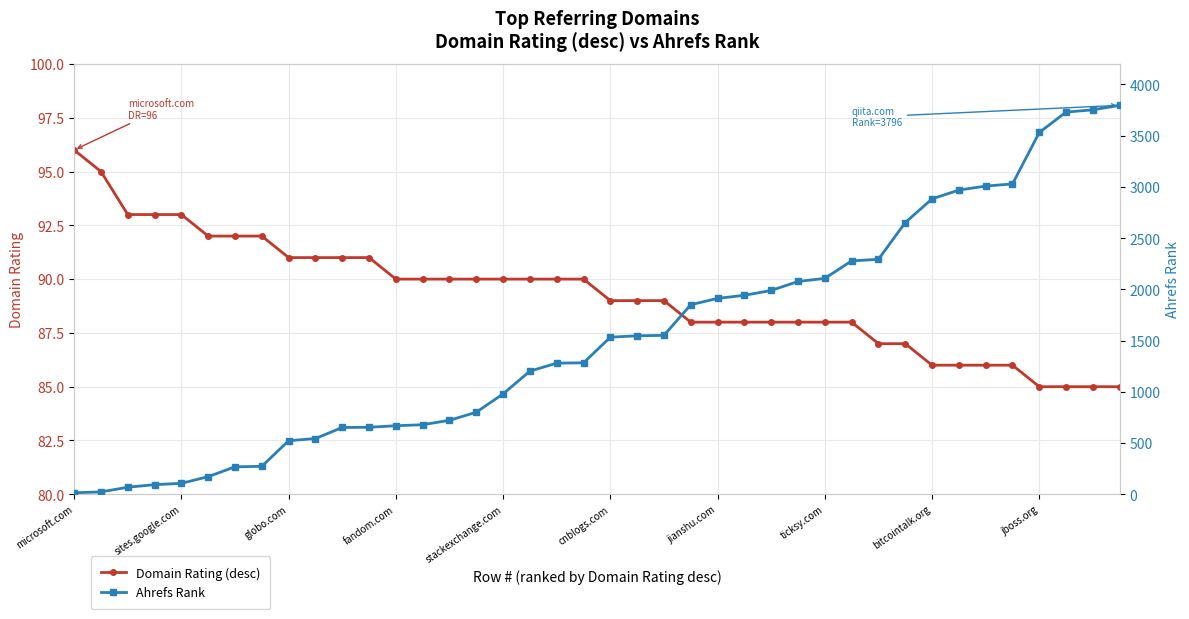

Is it true that Domain Rating (desc) equals 93 at sites.google.com?

True